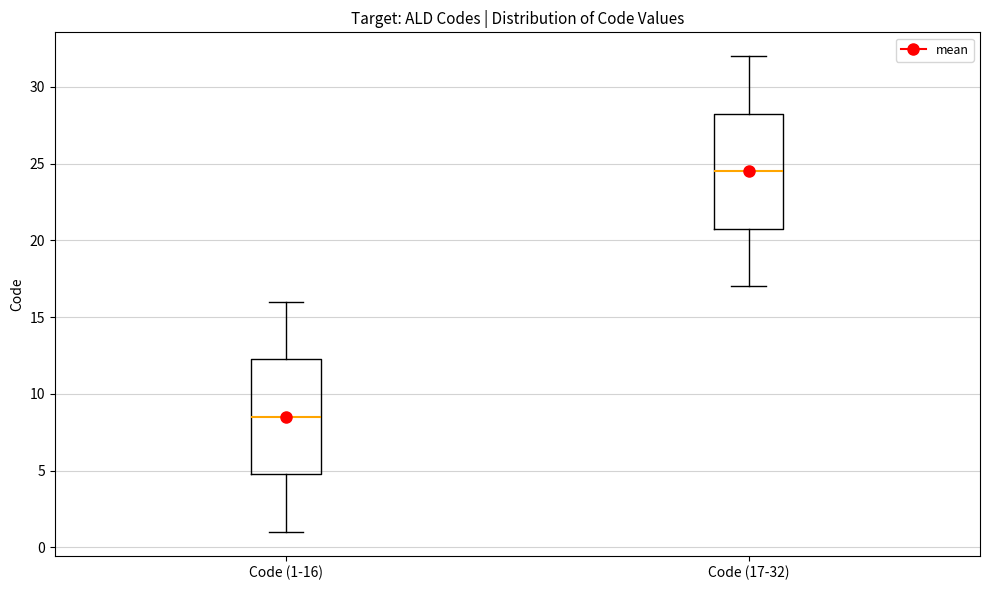

Which box has the highest median line?

Code (17-32)